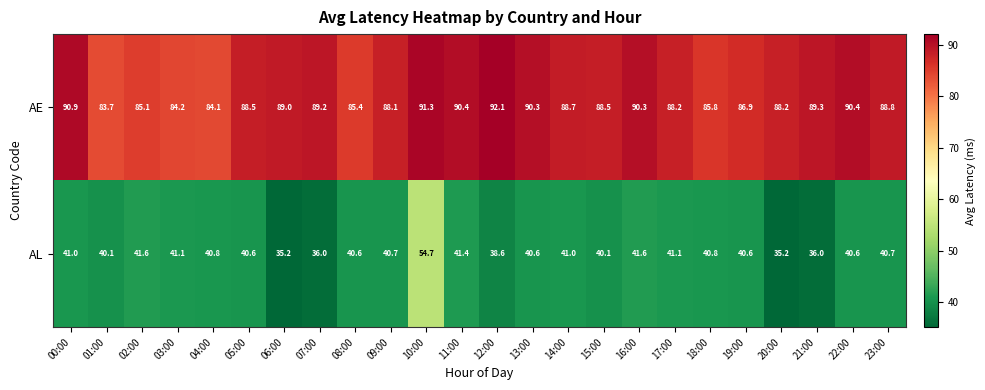

Which label corresponds to the largest value in the chart?

12:00